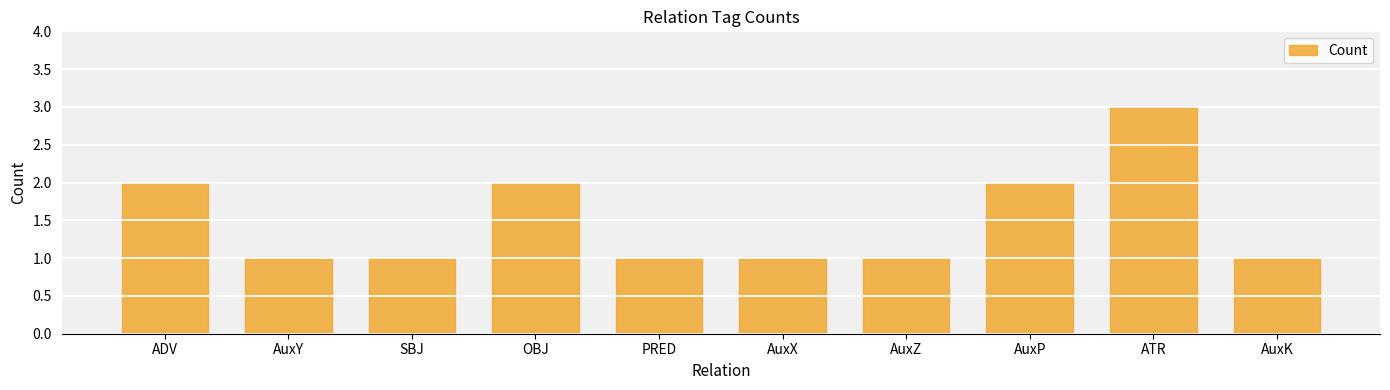

What is the sum of all values?

15